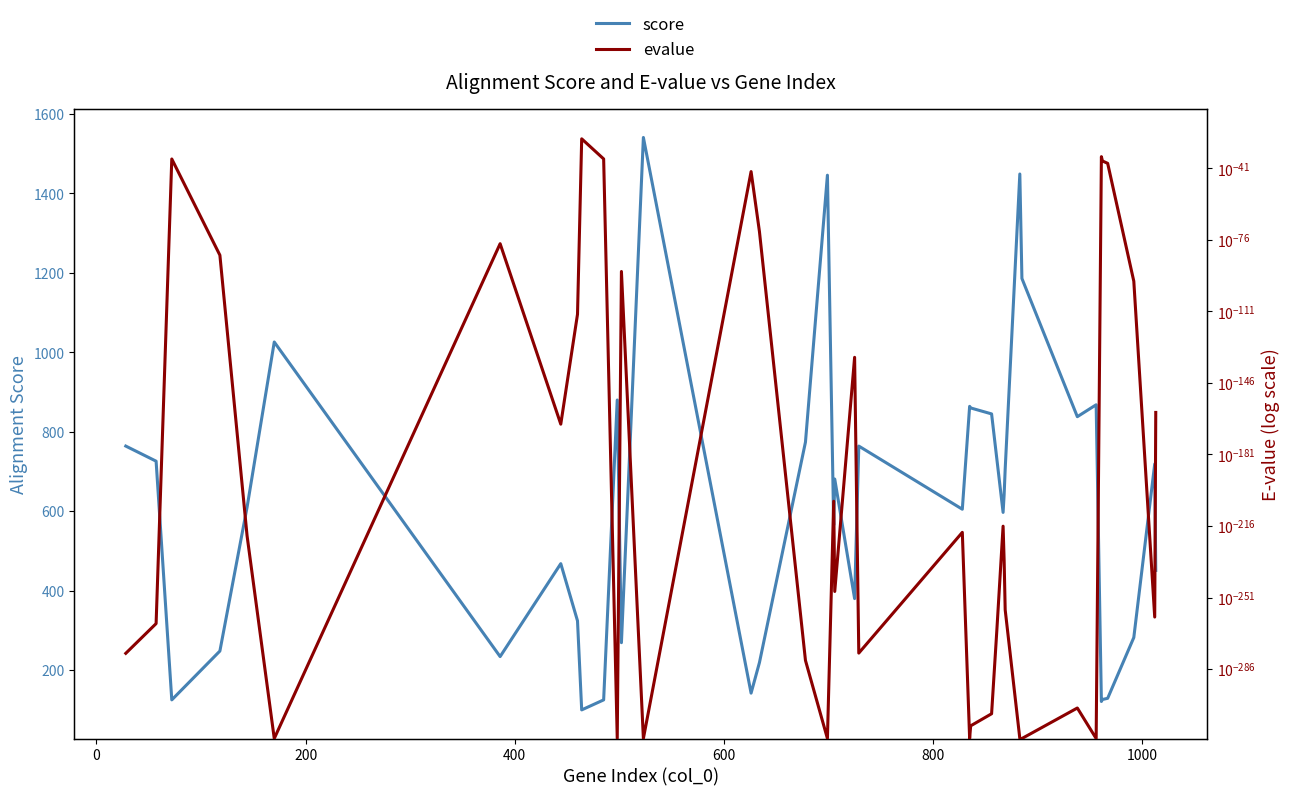

Which series has the widest spread of values?

score